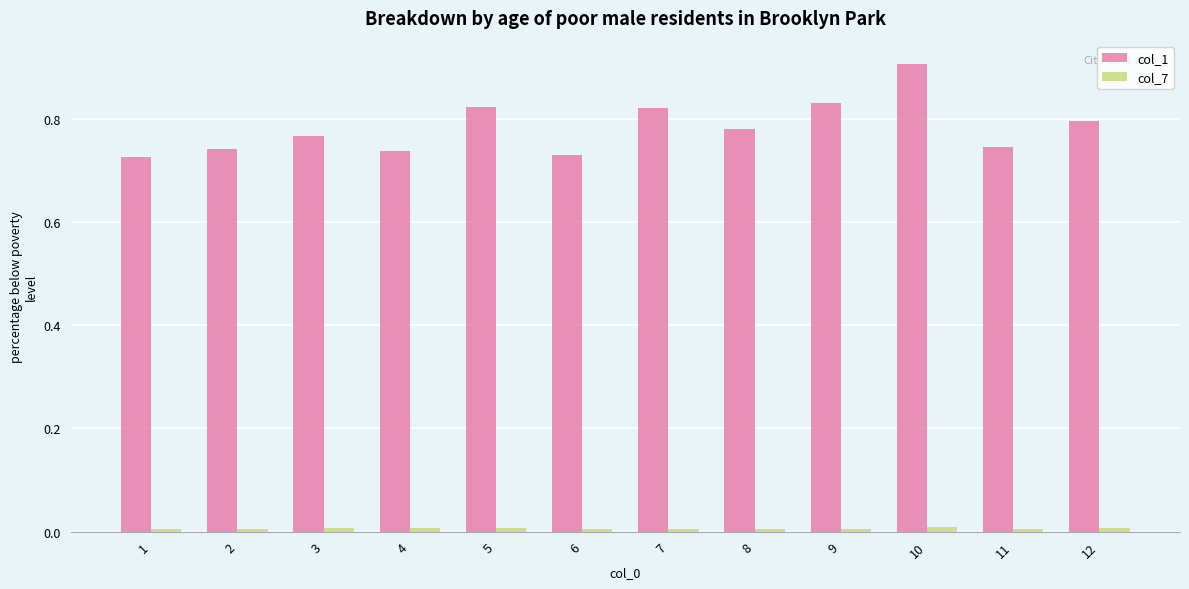

Which series has the widest spread of values?

col_1